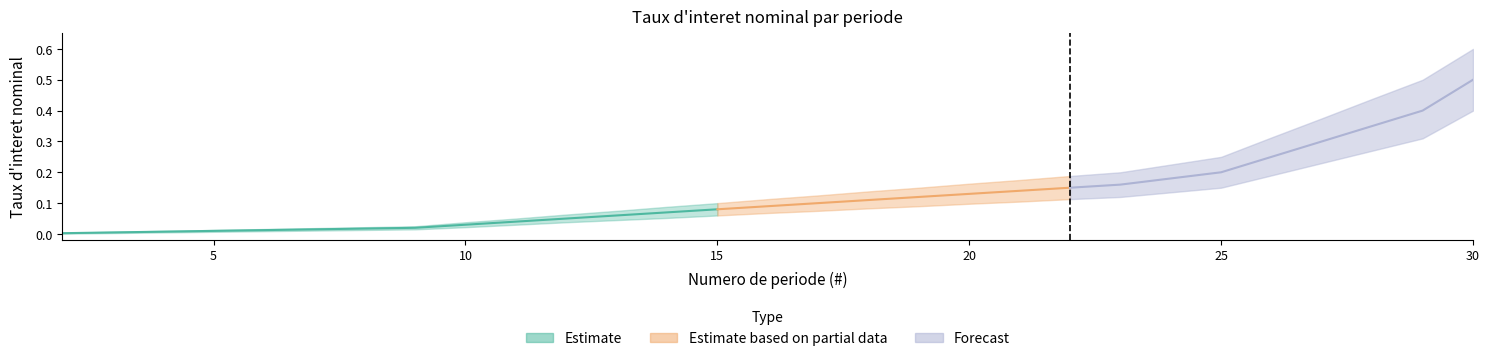

Is this an area chart (filled region under the line)?

No